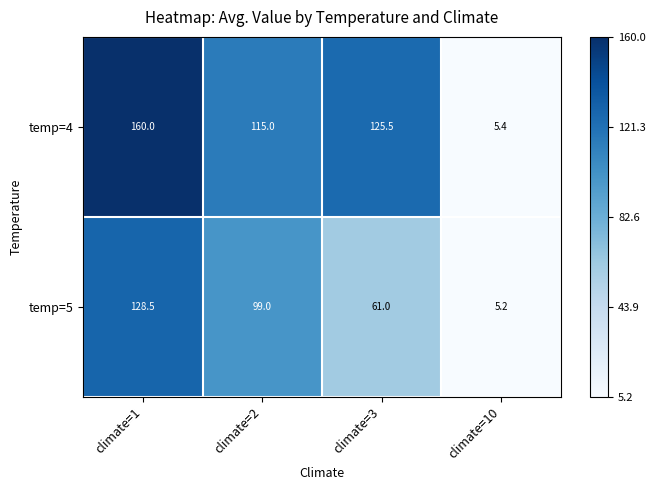

Where is temp=4 nearest to the value 82?

climate=2